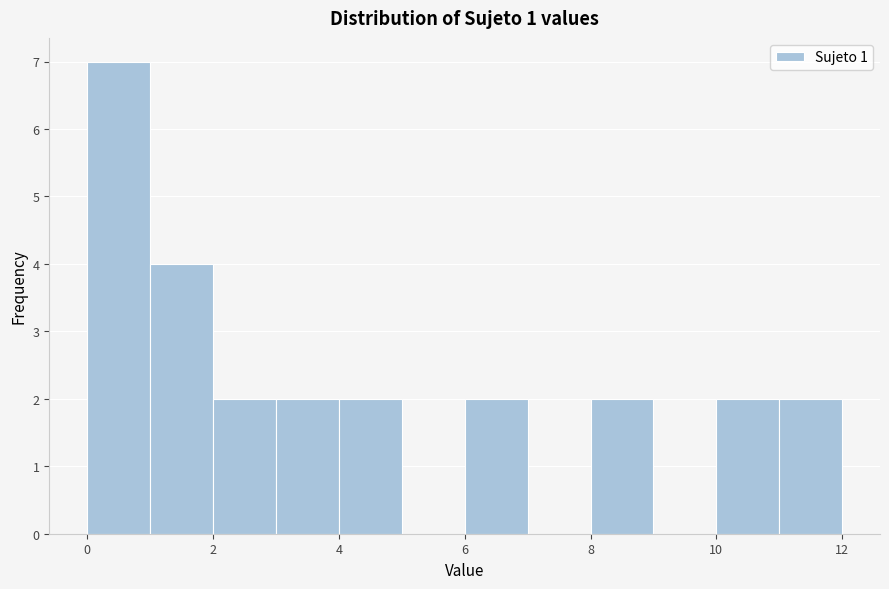

Reading left to right, list every bar in this chart as the range it spans on the x-axis followed by its height. The values are not printed on the chart, so give them approximately, as read against the axis.

0 to 1: 7
1 to 2: 4
2 to 3: 2
3 to 4: 2
4 to 5: 2
5 to 6: 0
6 to 7: 2
7 to 8: 0
8 to 9: 2
9 to 10: 0
10 to 11: 2
11 to 12: 2